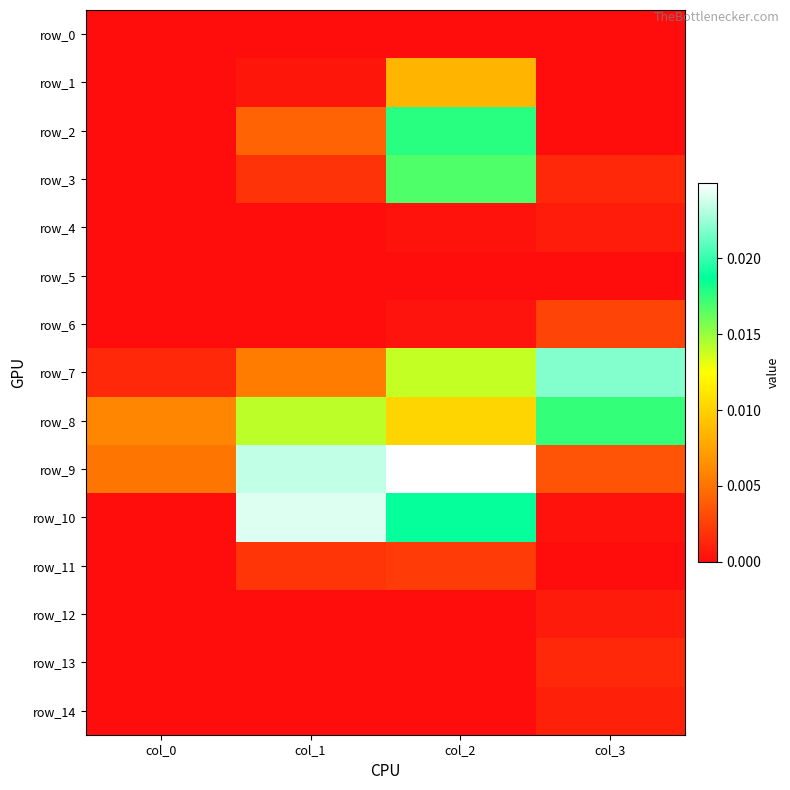

How many row_9 values are between 0 and 1?

4